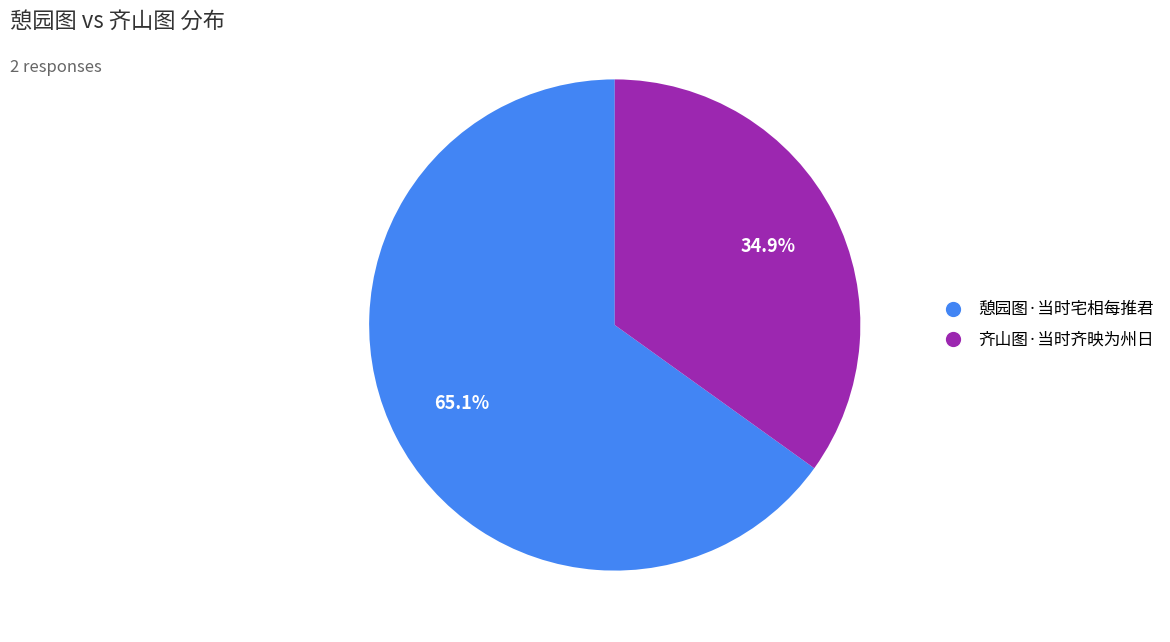

Combined, what portion of the pie is 憩园图·当时宅相每推君 and 齐山图·当时齐映为州日?

100.0%